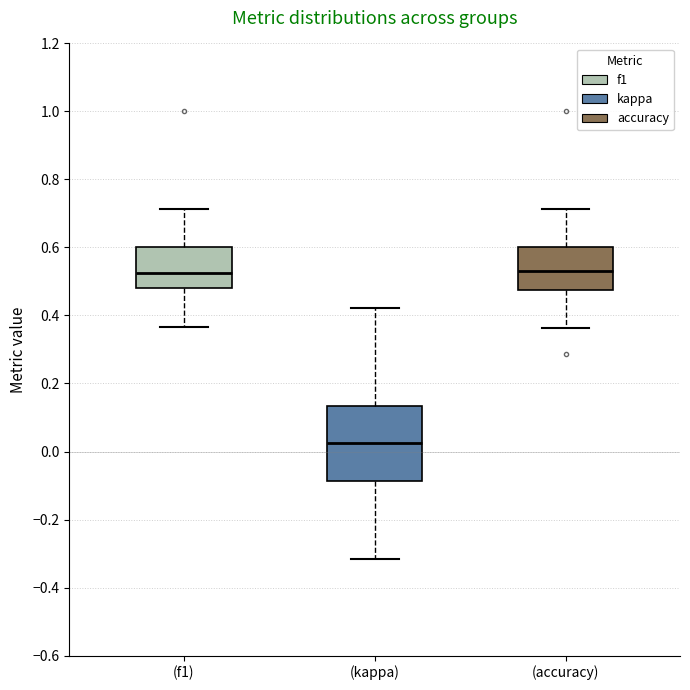

Reading left to right, transcribe this box plot: for each box, give where its median line is, the range the box spans, and where its two whiskers end, as read against the y-axis. The values are not printed on the chart, so give them approximately, as read against the axis.

(f1): median 0.52, box 0.48 to 0.60, whiskers 0.36 to 0.72
(kappa): median 0.02, box -0.08 to 0.14, whiskers -0.32 to 0.42
(accuracy): median 0.52, box 0.48 to 0.60, whiskers 0.36 to 0.72